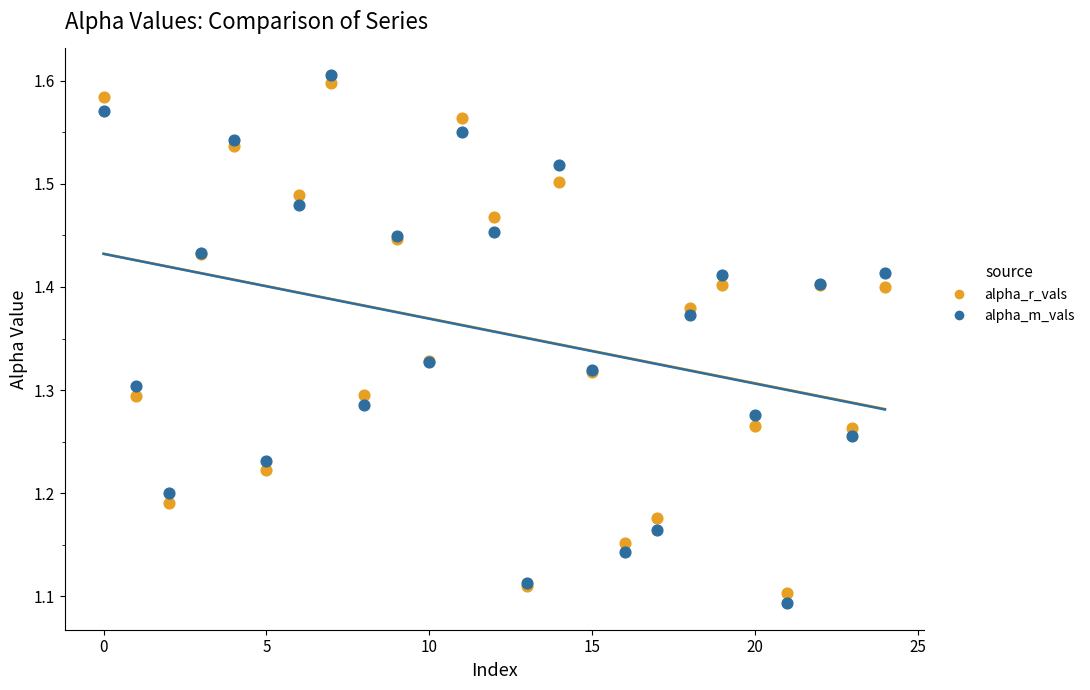

Which series has the widest spread of Y values?

alpha_m_vals